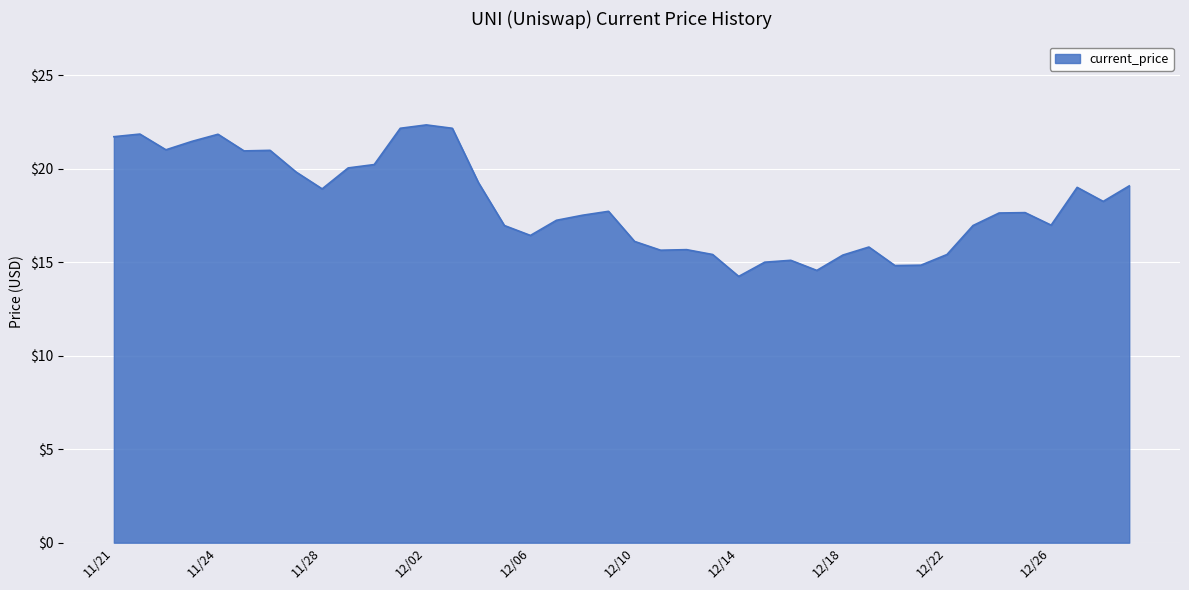

What is the greatest value displayed?

22.3